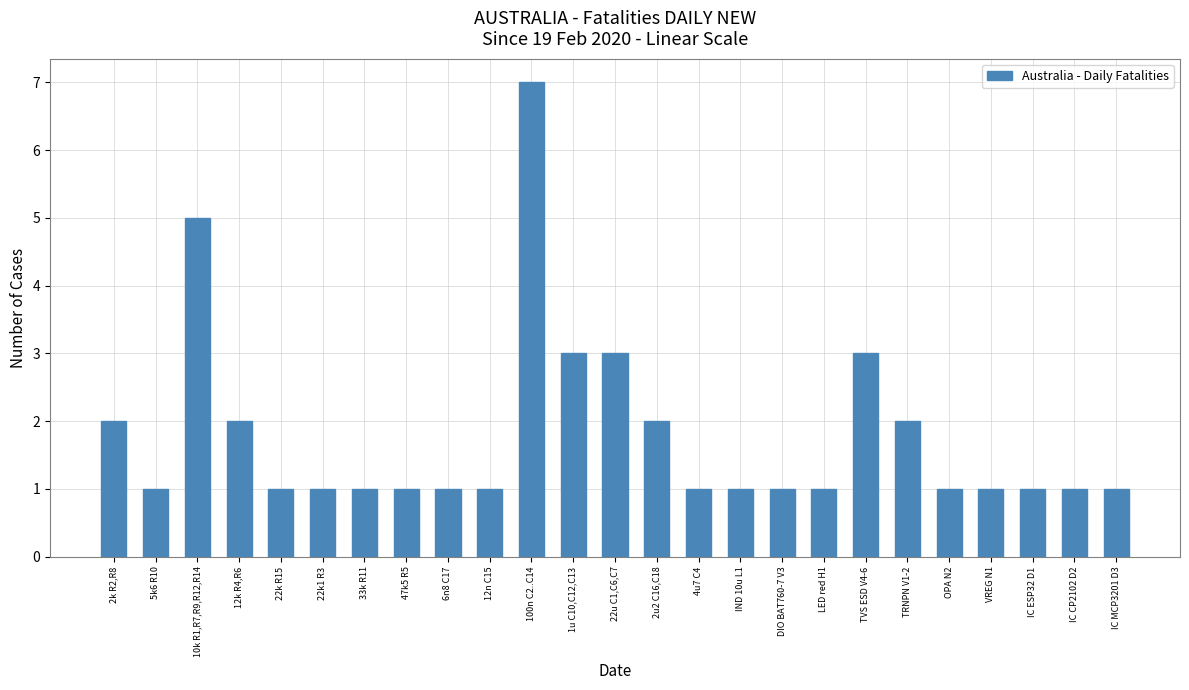

What is the change in value from 12n C15 to 22u C1,C6,C7?

+2